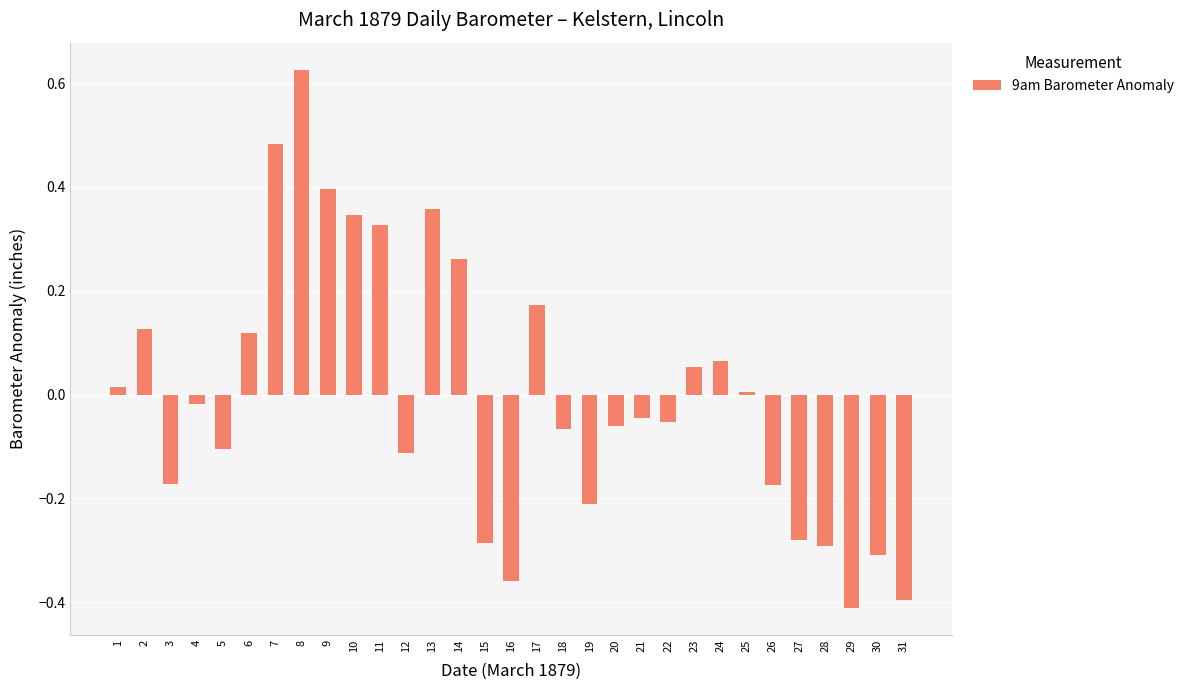

How many data points does each series have?

31